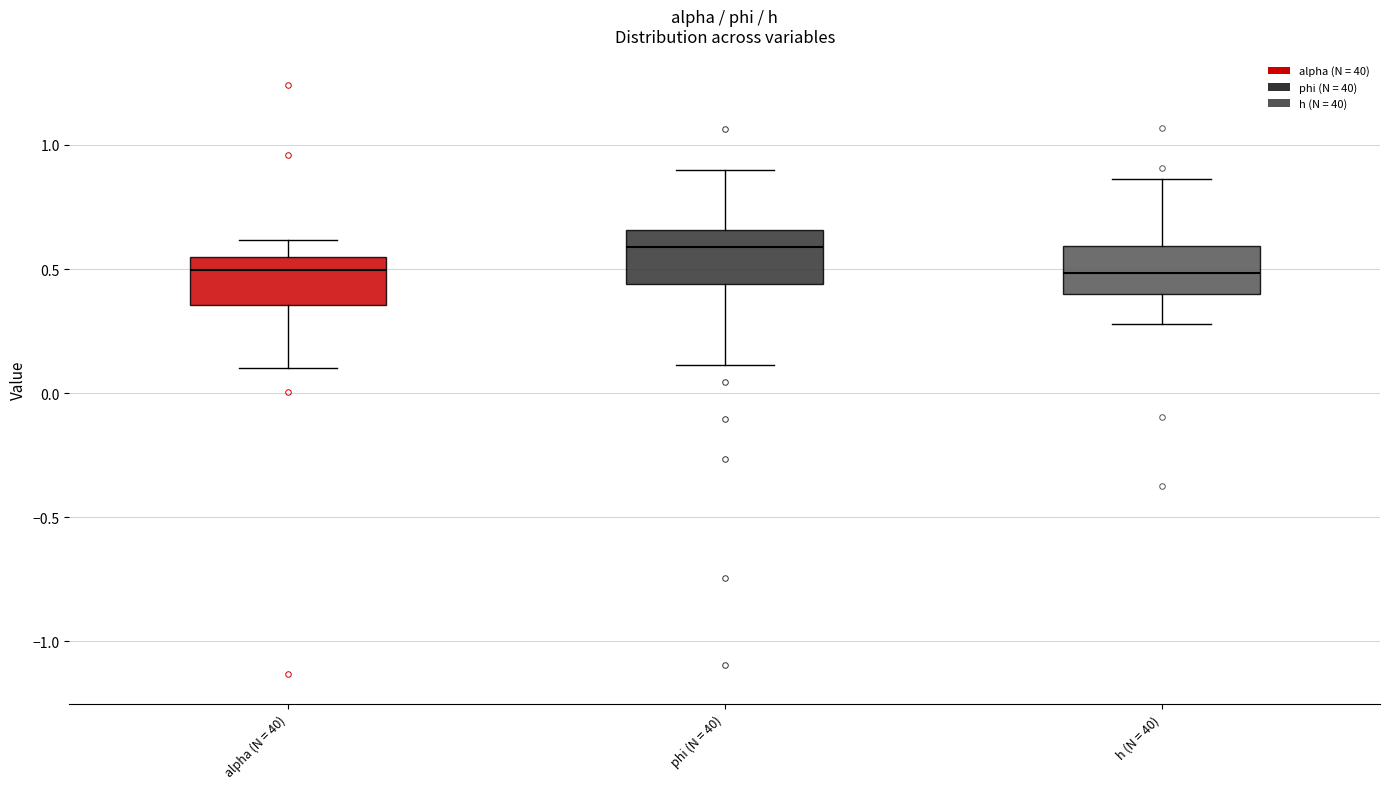

Reading left to right, read every box against the y-axis: the position of its median line, the range the box covers, and the ends of its whiskers. The values are not printed on the chart, so give them approximately, as read against the axis.

alpha (N = 40): median 0.50, box 0.35 to 0.55, whiskers 0.10 to 0.60
phi (N = 40): median 0.60, box 0.45 to 0.65, whiskers 0.10 to 0.90
h (N = 40): median 0.50, box 0.40 to 0.60, whiskers 0.30 to 0.85